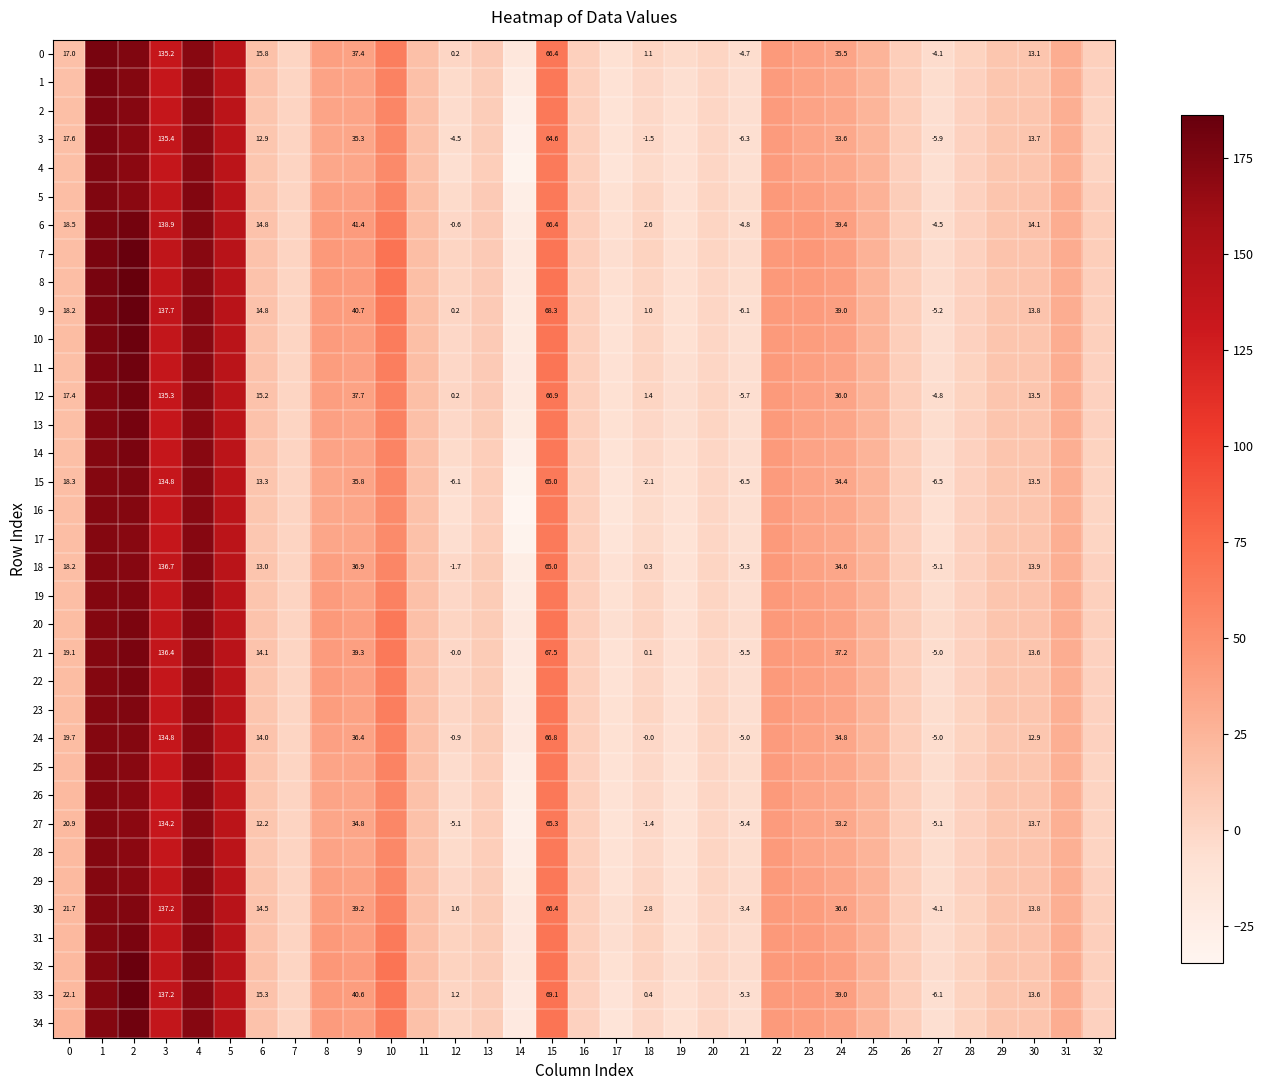

Which series has the largest range (max minus min)?

16